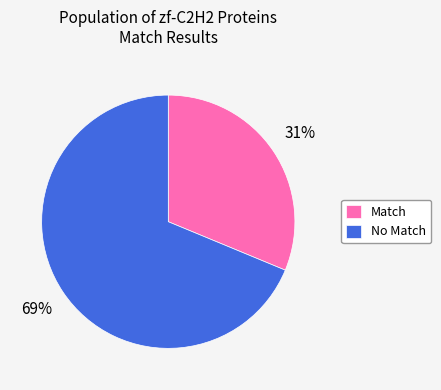

Which has a higher value, No Match or Match?

No Match